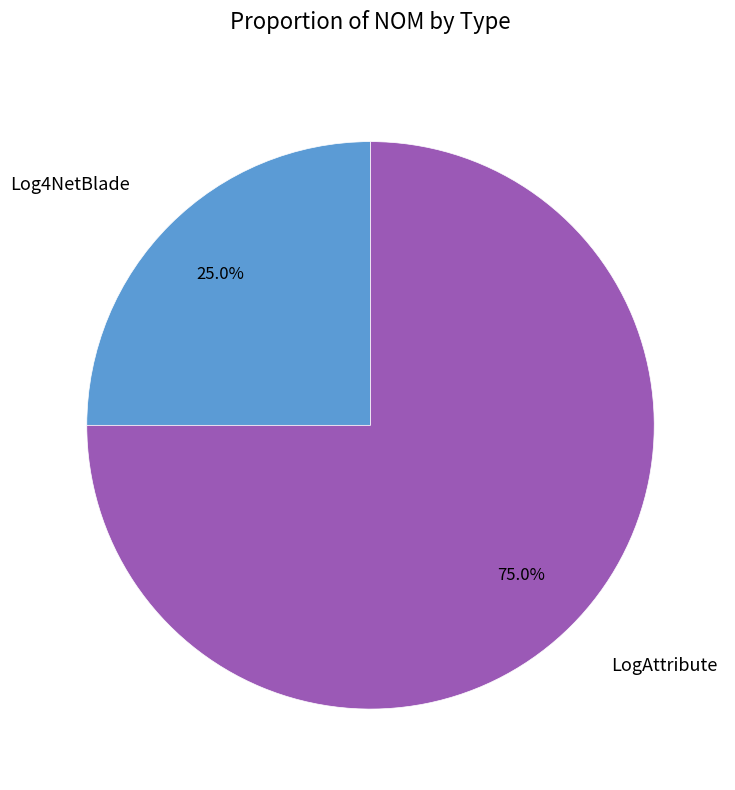

What percentage is NOT represented by LogAttribute?

25.0%